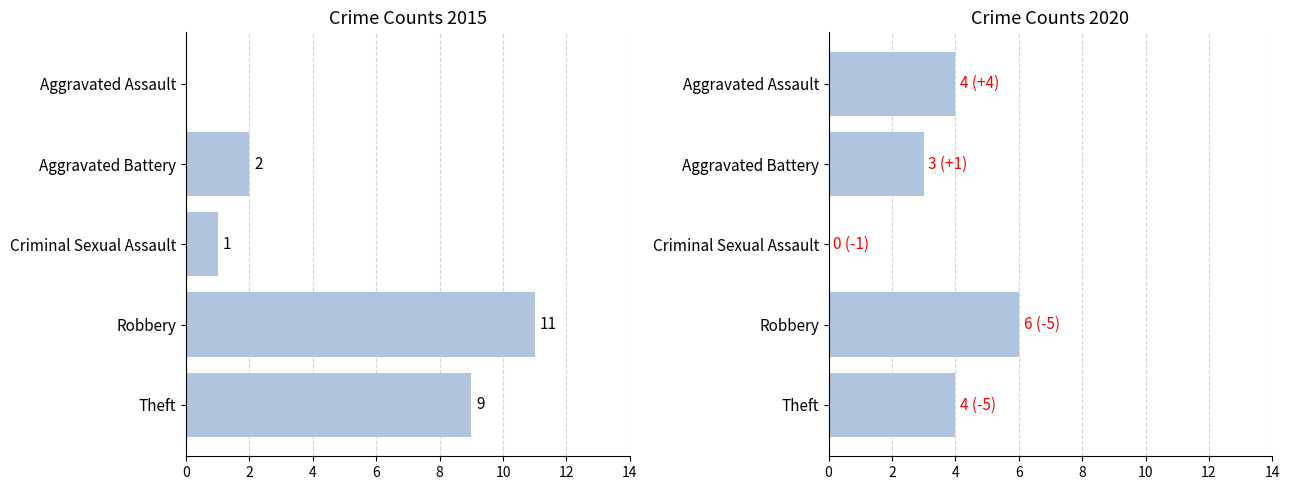

What are all the series names shown in the legend?

2015, 2020